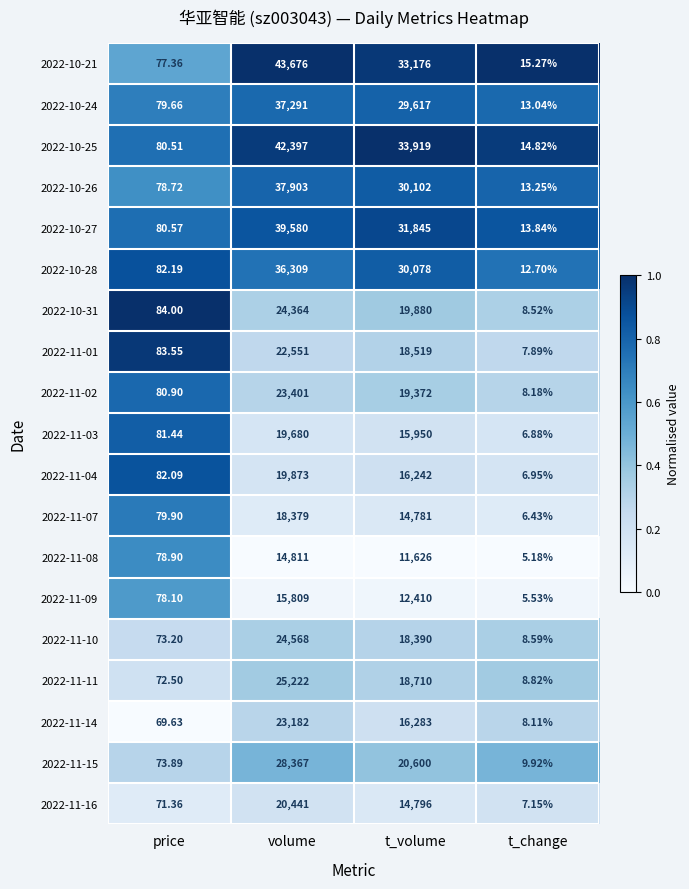

Is the value of 2022-11-09 at t_change greater than the value of 2022-11-07 at t_volume?

No